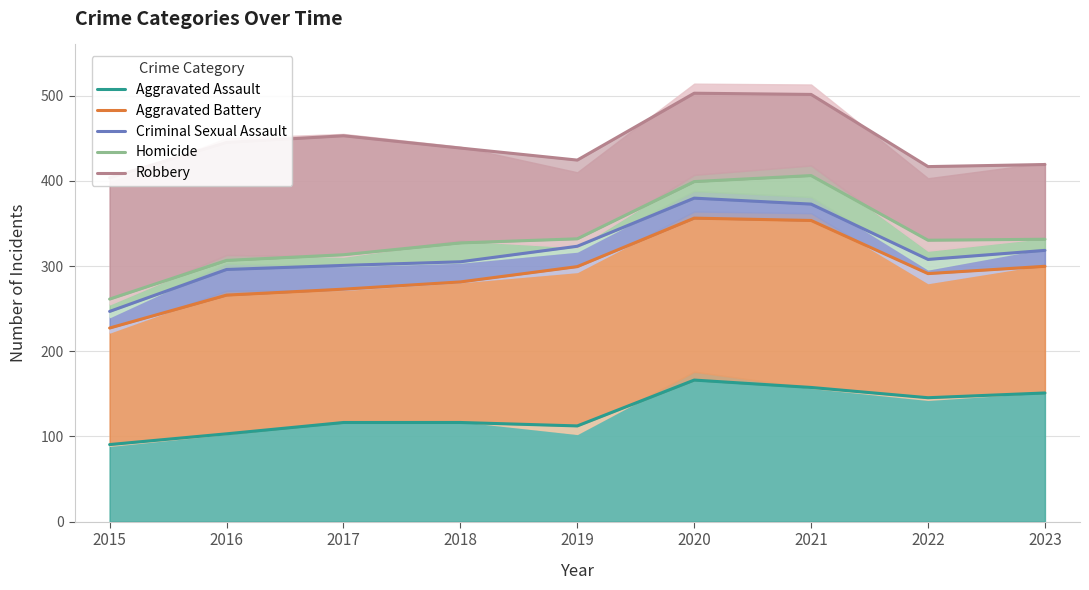

Reading right to left, transcribe all the data shown in this chart.

Aggravated Assault: 151.0	145.5	157.5	166.2	112.4	116.4	116.4	103.1	90.5
Aggravated Battery: 299.7	291.1	353.4	356.2	299.3	281.3	272.8	265.9	227.2
Criminal Sexual Assault: 318.3	307.7	372.7	379.7	323.2	305.0	300.7	296.0	246.7
Homicide: 331.4	330.3	406.1	399.1	331.9	327.1	313.2	306.6	261.2
Robbery: 419.1	416.7	501.3	502.8	424.3	438.4	452.8	445.0	403.6